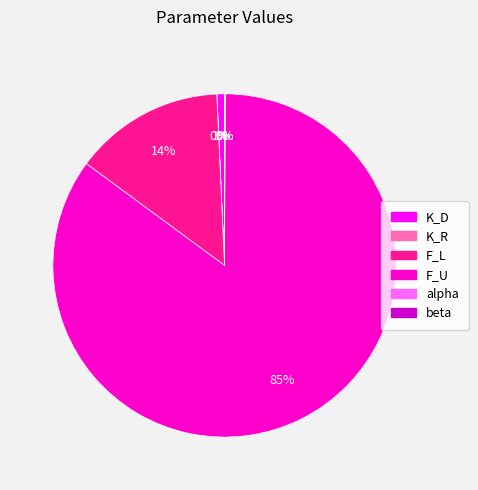

Which category has the biggest portion of the pie?

F_U